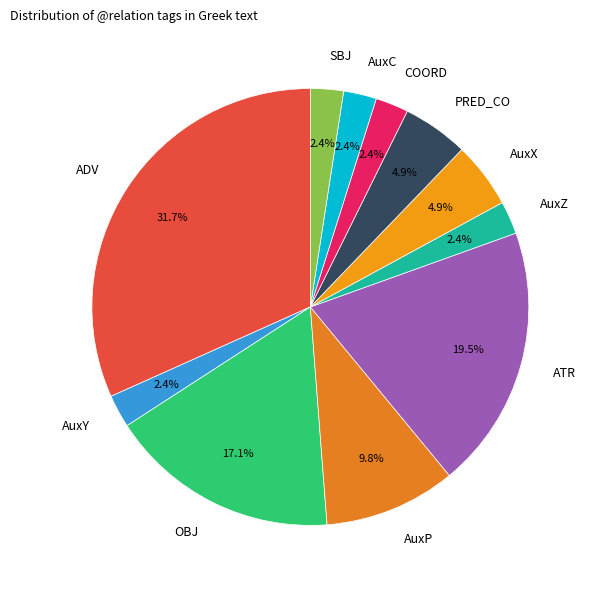

What percentage do PRED_CO and SBJ together represent?

7.3%